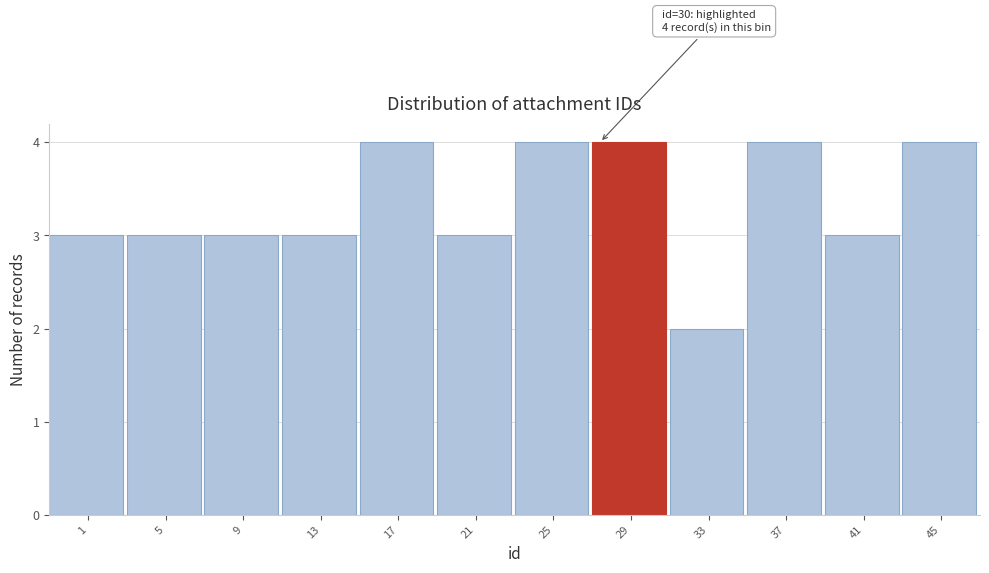

Reading right to left, list all the values displayed in this chart.

4	3	4	2	4	4	3	4	3	3	3	3